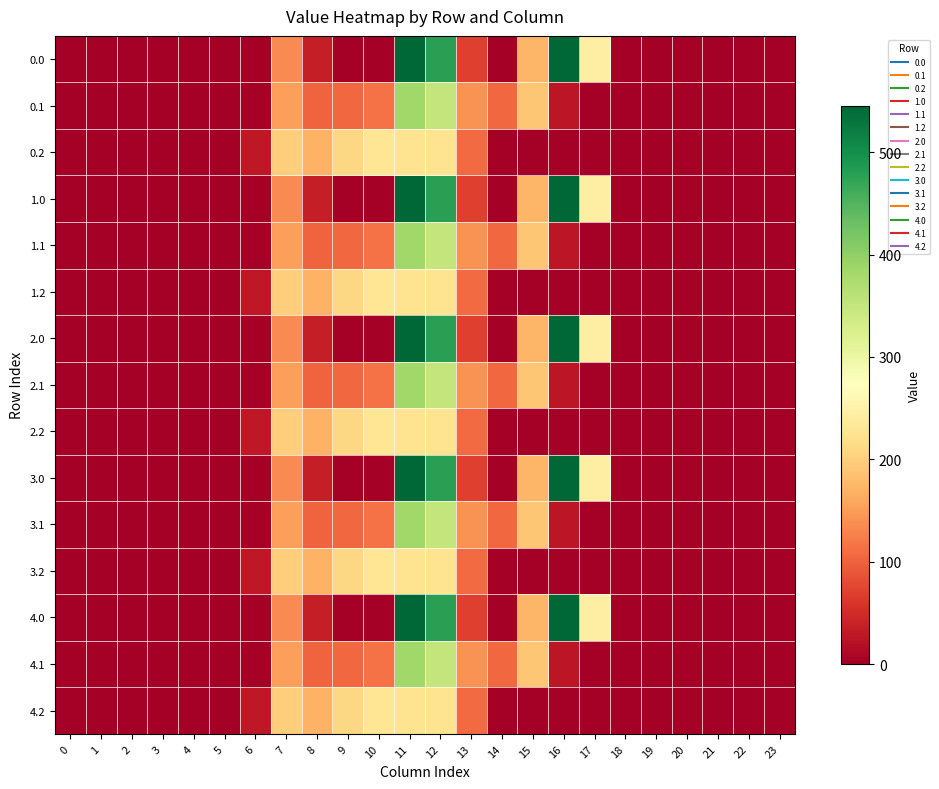

Reading left to right, what are all the values shown in this chart?

0.0: 0=0.0	1=0.0	2=0.0	3=0.0	4=0.0	5=0.0	6=0.0	7=134.3	8=35.0	9=0.0	10=0.0	11=544.3	12=477.2	13=70.2	14=0.3	15=172.8	16=545.4	17=243.5	18=0.0	19=0.0	20=0.0	21=0.0	22=0.0	23=0.0
0.1: 0=0.0	1=0.0	2=0.0	3=0.0	4=0.0	5=0.0	6=0.0	7=153.2	8=102.3	9=104.8	10=114.0	11=384.7	12=350.8	13=141.2	14=105.5	15=190.4	16=26.8	17=0.0	18=0.0	19=0.0	20=0.0	21=0.0	22=0.0	23=0.0
0.2: 0=0.0	1=0.0	2=0.0	3=0.0	4=0.0	5=0.0	6=29.3	7=199.0	8=169.5	9=209.6	10=228.0	11=225.2	12=224.3	13=107.8	14=0.0	15=0.0	16=0.0	17=0.0	18=0.0	19=0.0	20=0.0	21=0.0	22=0.0	23=0.0
1.0: 0=0.0	1=0.0	2=0.0	3=0.0	4=0.0	5=0.0	6=0.0	7=134.3	8=35.0	9=0.0	10=0.0	11=544.3	12=477.2	13=70.2	14=0.3	15=172.8	16=545.4	17=243.5	18=0.0	19=0.0	20=0.0	21=0.0	22=0.0	23=0.0
1.1: 0=0.0	1=0.0	2=0.0	3=0.0	4=0.0	5=0.0	6=0.0	7=153.2	8=102.3	9=104.8	10=114.0	11=384.7	12=350.8	13=141.2	14=105.5	15=190.4	16=26.8	17=0.0	18=0.0	19=0.0	20=0.0	21=0.0	22=0.0	23=0.0
1.2: 0=0.0	1=0.0	2=0.0	3=0.0	4=0.0	5=0.0	6=29.3	7=199.0	8=169.5	9=209.6	10=228.0	11=225.2	12=224.3	13=107.8	14=0.0	15=0.0	16=0.0	17=0.0	18=0.0	19=0.0	20=0.0	21=0.0	22=0.0	23=0.0
2.0: 0=0.0	1=0.0	2=0.0	3=0.0	4=0.0	5=0.0	6=0.0	7=134.3	8=35.0	9=0.0	10=0.0	11=544.3	12=477.2	13=70.2	14=0.3	15=172.8	16=545.4	17=243.5	18=0.0	19=0.0	20=0.0	21=0.0	22=0.0	23=0.0
2.1: 0=0.0	1=0.0	2=0.0	3=0.0	4=0.0	5=0.0	6=0.0	7=153.2	8=102.3	9=104.8	10=114.0	11=384.7	12=350.8	13=141.2	14=105.5	15=190.4	16=26.8	17=0.0	18=0.0	19=0.0	20=0.0	21=0.0	22=0.0	23=0.0
2.2: 0=0.0	1=0.0	2=0.0	3=0.0	4=0.0	5=0.0	6=29.3	7=199.0	8=169.5	9=209.6	10=228.0	11=225.2	12=224.3	13=107.8	14=0.0	15=0.0	16=0.0	17=0.0	18=0.0	19=0.0	20=0.0	21=0.0	22=0.0	23=0.0
3.0: 0=0.0	1=0.0	2=0.0	3=0.0	4=0.0	5=0.0	6=0.0	7=134.3	8=35.0	9=0.0	10=0.0	11=544.3	12=477.2	13=70.2	14=0.3	15=172.8	16=545.4	17=243.5	18=0.0	19=0.0	20=0.0	21=0.0	22=0.0	23=0.0
3.1: 0=0.0	1=0.0	2=0.0	3=0.0	4=0.0	5=0.0	6=0.0	7=153.2	8=102.3	9=104.8	10=114.0	11=384.7	12=350.8	13=141.2	14=105.5	15=190.4	16=26.8	17=0.0	18=0.0	19=0.0	20=0.0	21=0.0	22=0.0	23=0.0
3.2: 0=0.0	1=0.0	2=0.0	3=0.0	4=0.0	5=0.0	6=29.3	7=199.0	8=169.5	9=209.6	10=228.0	11=225.2	12=224.3	13=107.8	14=0.0	15=0.0	16=0.0	17=0.0	18=0.0	19=0.0	20=0.0	21=0.0	22=0.0	23=0.0
4.0: 0=0.0	1=0.0	2=0.0	3=0.0	4=0.0	5=0.0	6=0.0	7=134.3	8=35.0	9=0.0	10=0.0	11=544.3	12=477.2	13=70.2	14=0.3	15=172.8	16=545.4	17=243.5	18=0.0	19=0.0	20=0.0	21=0.0	22=0.0	23=0.0
4.1: 0=0.0	1=0.0	2=0.0	3=0.0	4=0.0	5=0.0	6=0.0	7=153.2	8=102.3	9=104.8	10=114.0	11=384.7	12=350.8	13=141.2	14=105.5	15=190.4	16=26.8	17=0.0	18=0.0	19=0.0	20=0.0	21=0.0	22=0.0	23=0.0
4.2: 0=0.0	1=0.0	2=0.0	3=0.0	4=0.0	5=0.0	6=29.3	7=199.0	8=169.5	9=209.6	10=228.0	11=225.2	12=224.3	13=107.8	14=0.0	15=0.0	16=0.0	17=0.0	18=0.0	19=0.0	20=0.0	21=0.0	22=0.0	23=0.0